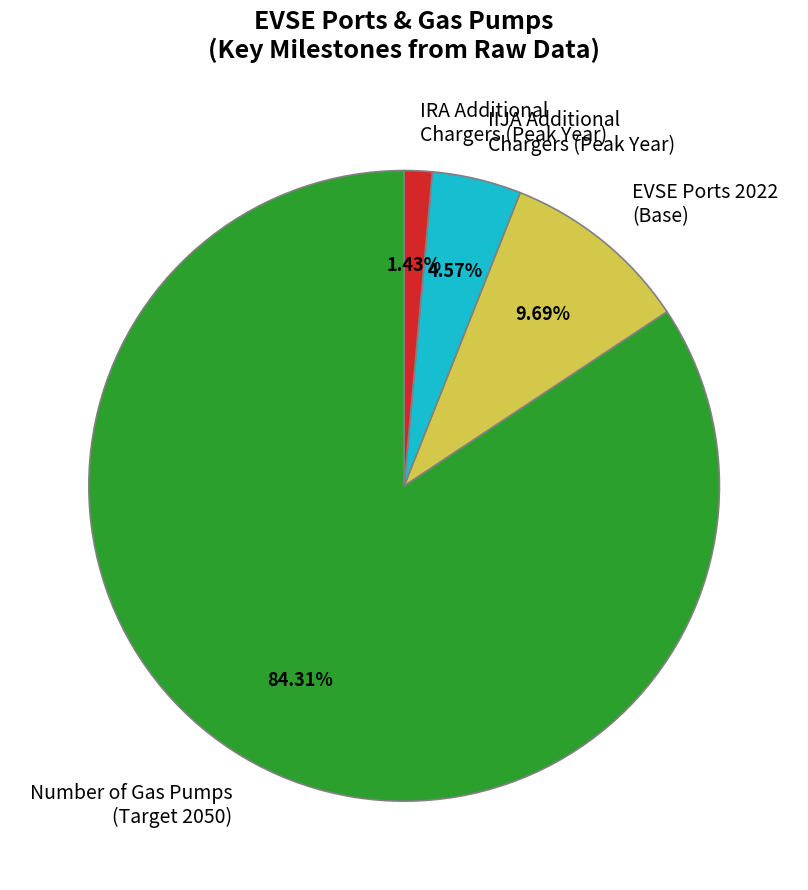

Which has a higher value, EVSE Ports 2022 (Base) or Number of Gas Pumps (Target 2050)?

Number of Gas Pumps (Target 2050)